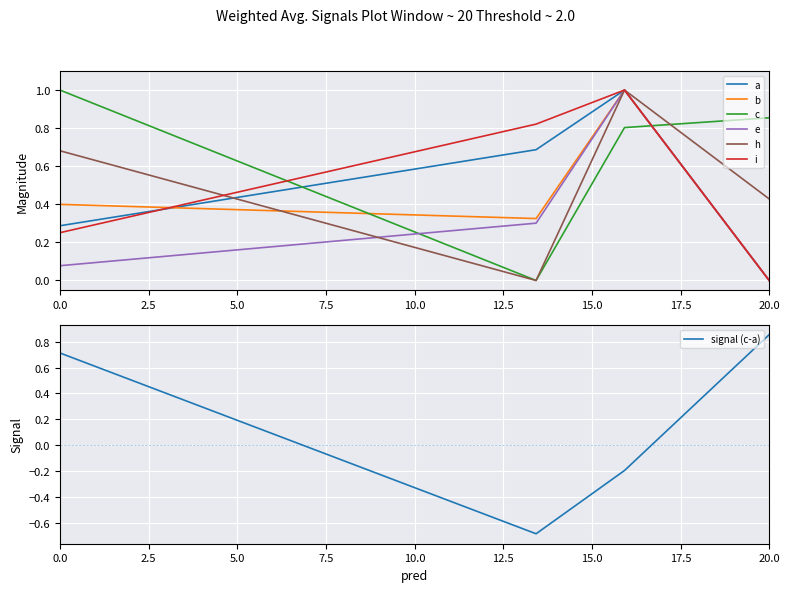

At how many categories does at least one series exceed 0?

4